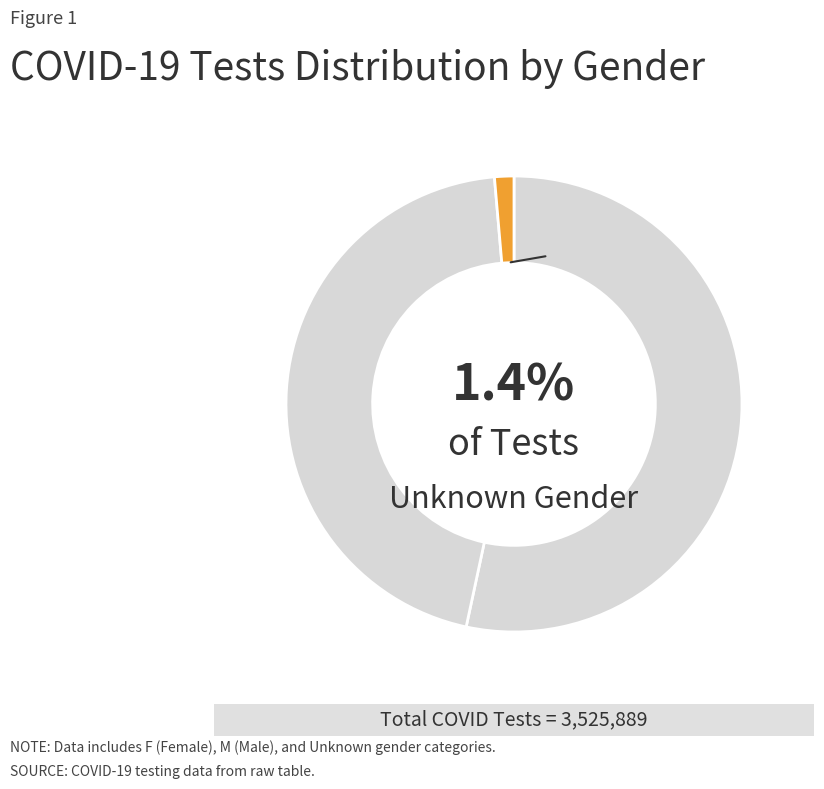

To the nearest percent, what is the difference between the largest and smallest slice percentages?

52%